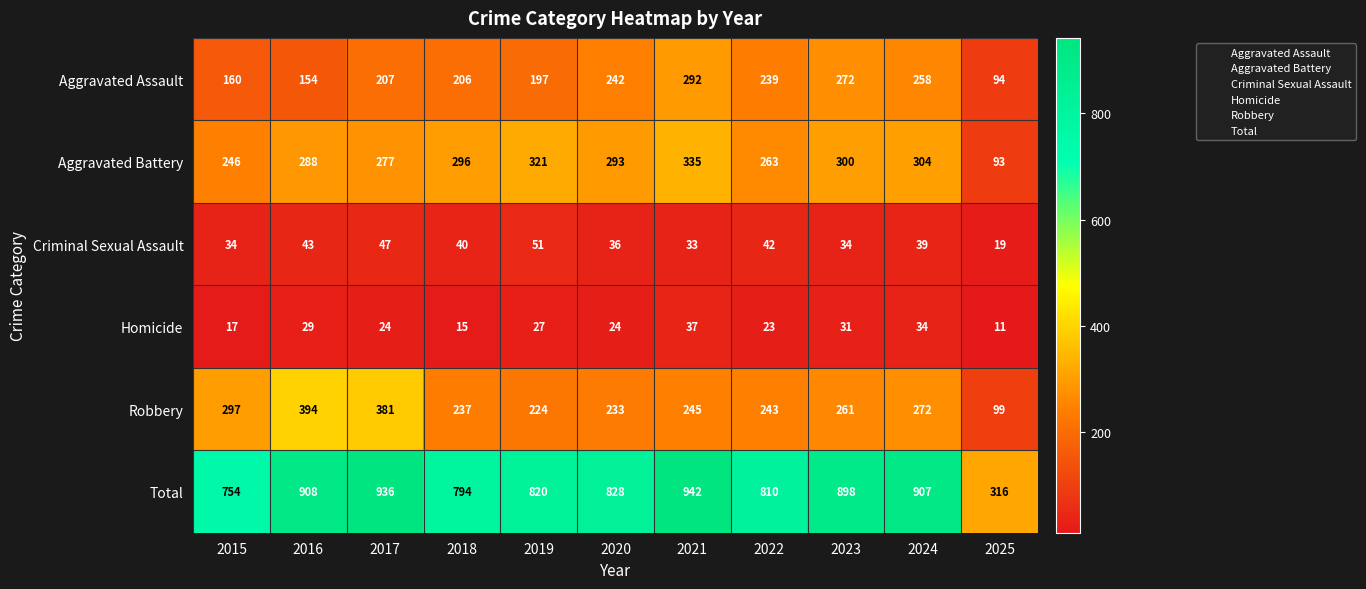

The value of Robbery at 2023 is 357. True or false?

False